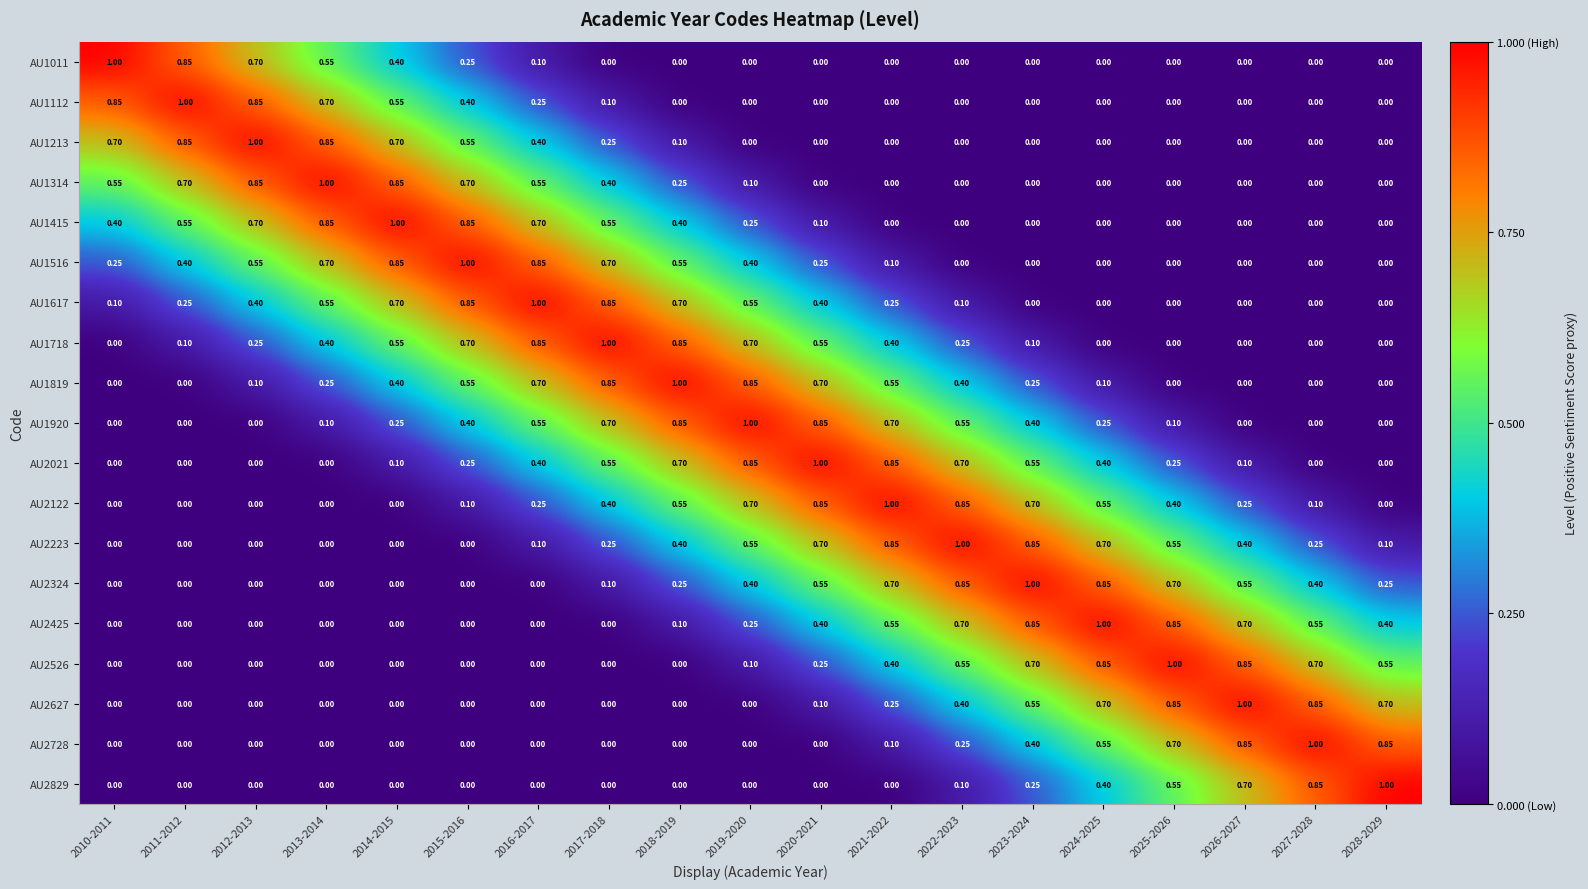

How many categories are shown in the chart?

19